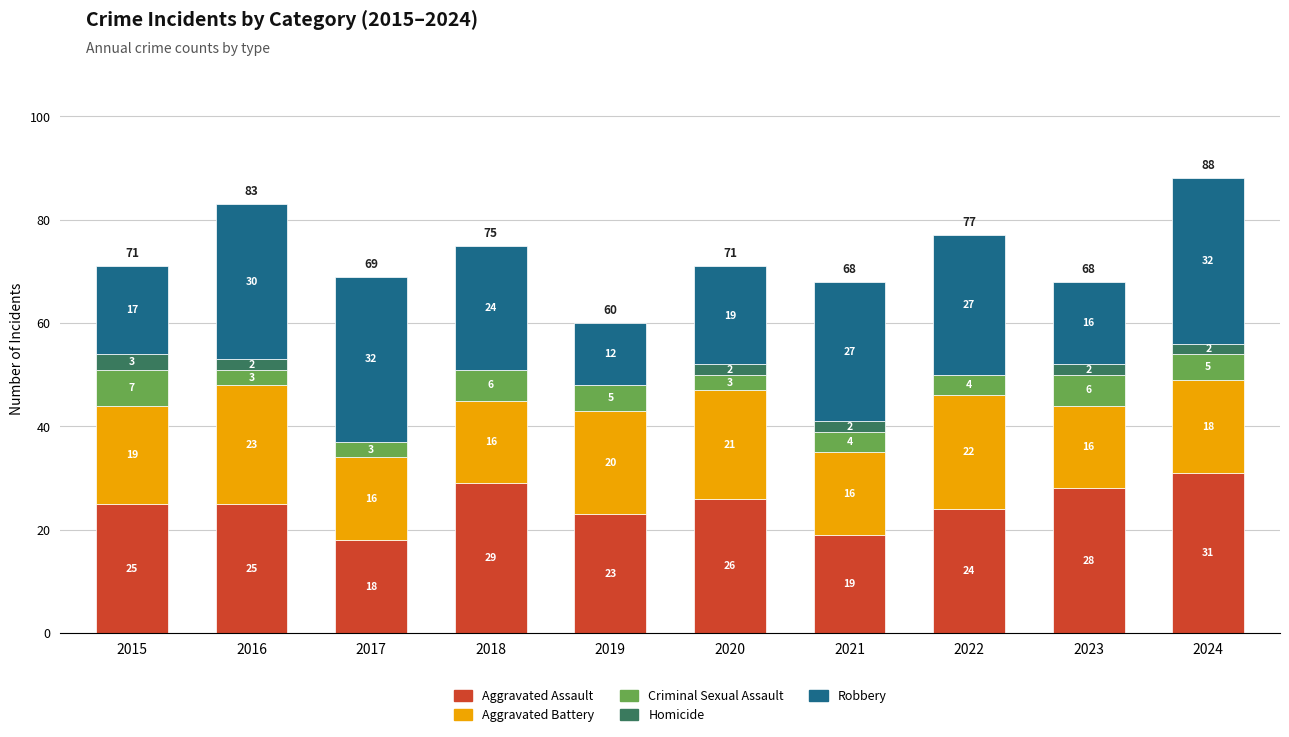

The value of Aggravated Assault at 2017 is 18. True or false?

True